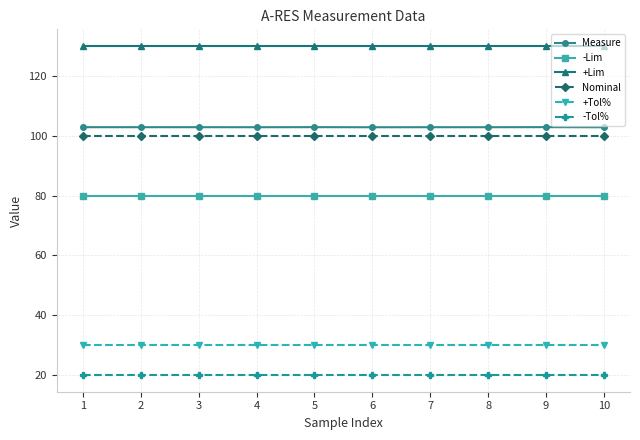

True or false: +Lim and Measure intersect in this chart.

False